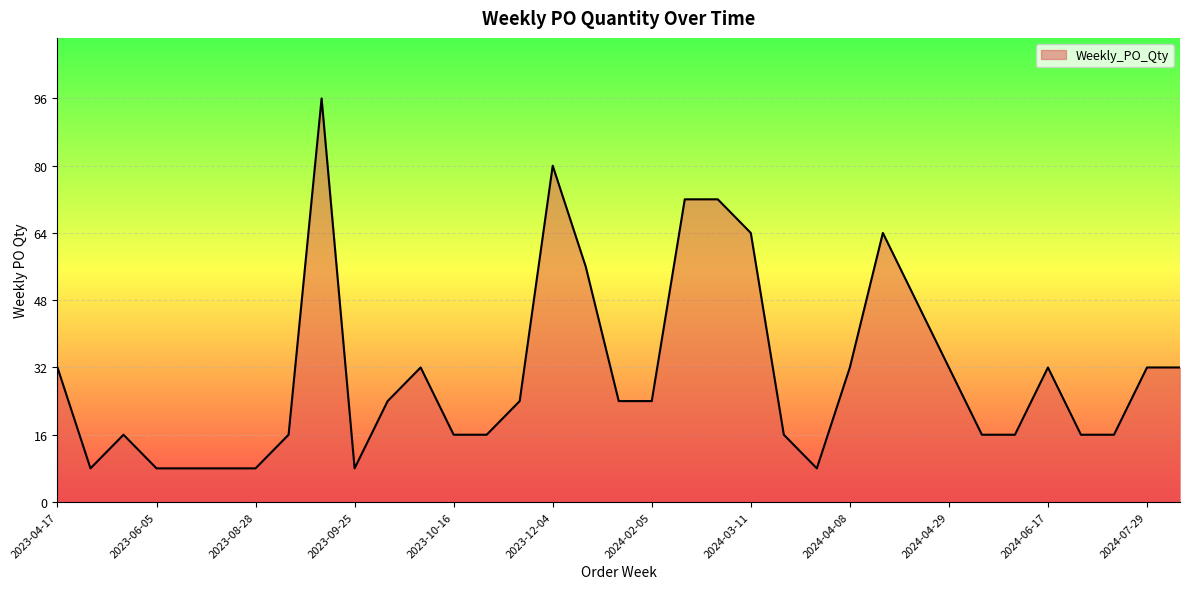

What is the difference between the maximum and minimum values?

88